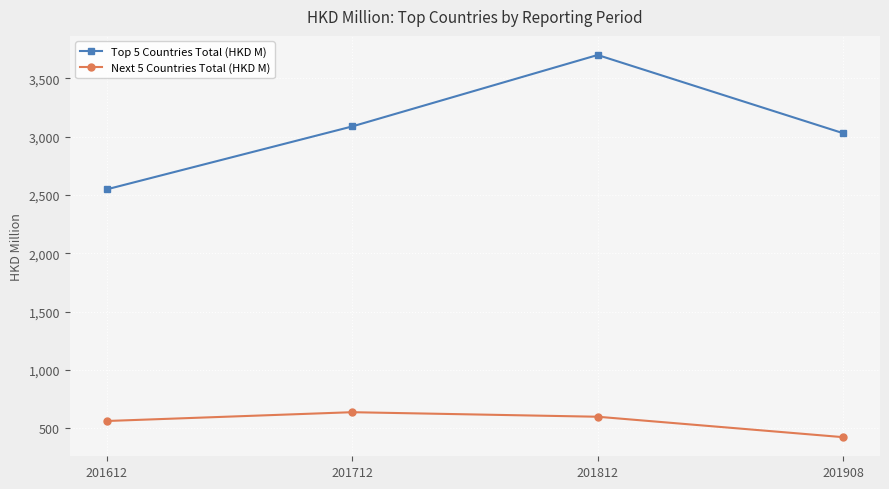

What is the value of the Top 5 Countries Total (HKD M) point at the 1st from the left?

2547.5